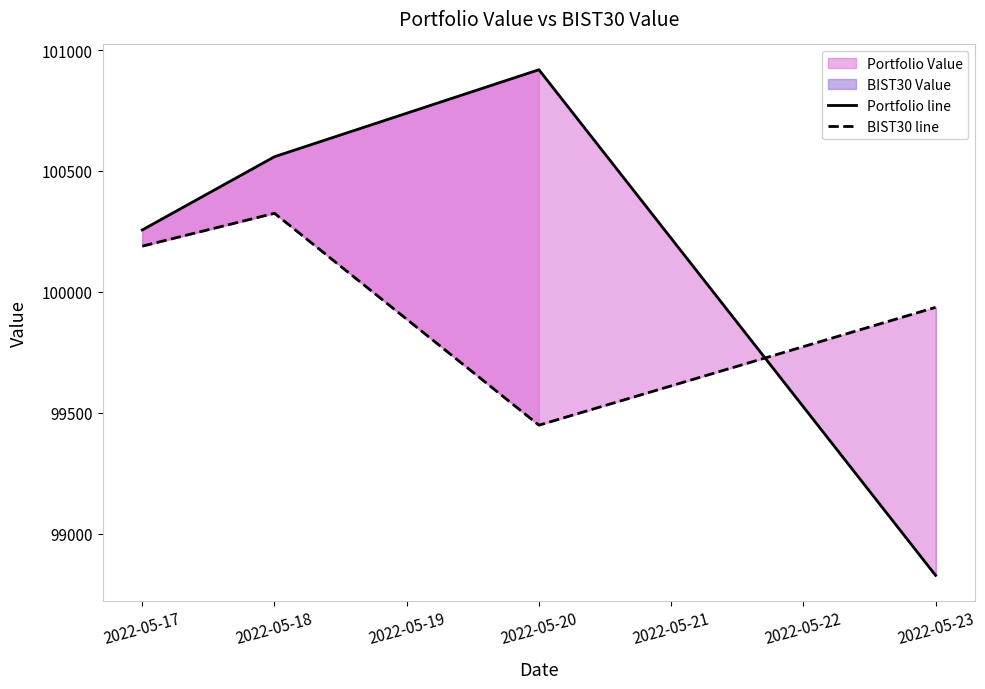

What is the value of the Portfolio Value line point at the 1st from the left?

100256.0